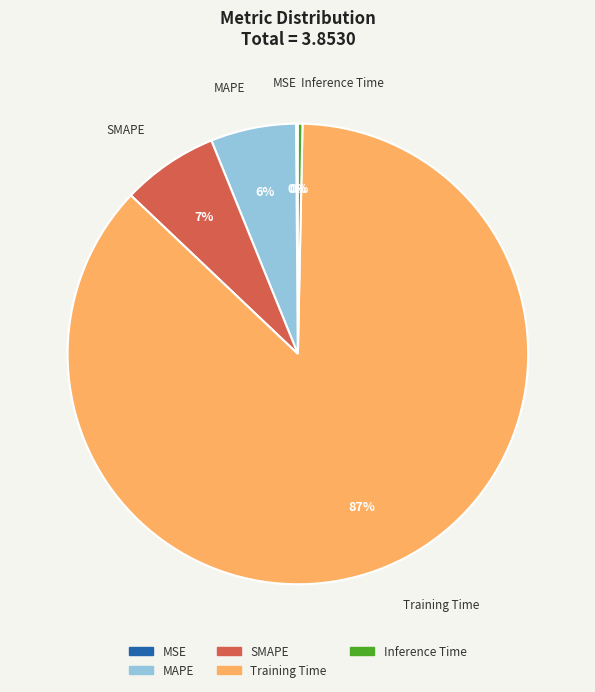

Between SMAPE and Inference Time, which is larger?

SMAPE